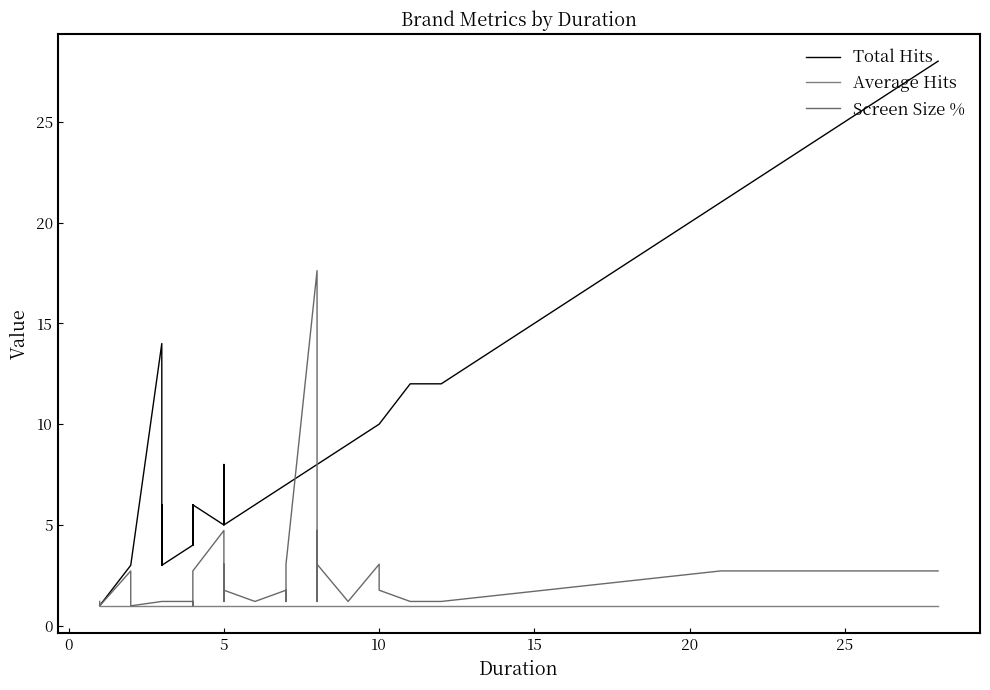

Is it true that Average Hits equals 1.6 at 36?

False